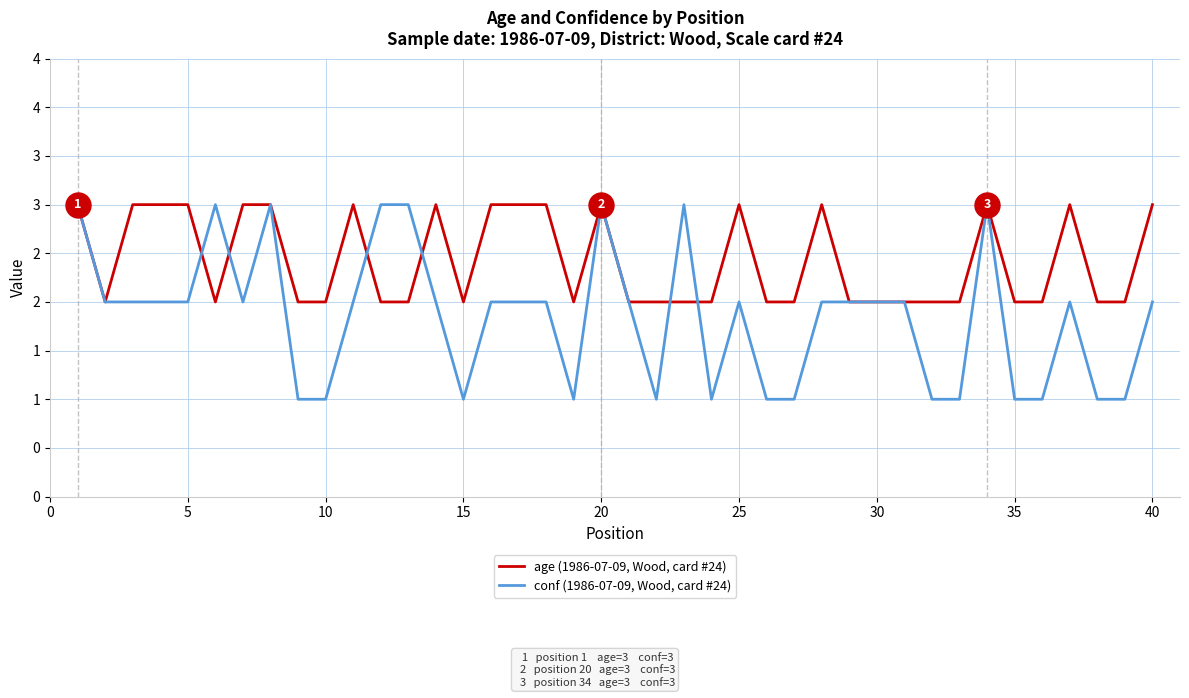

What are all the series names shown in the legend?

age (1986-07-09, Wood, card #24), conf (1986-07-09, Wood, card #24)